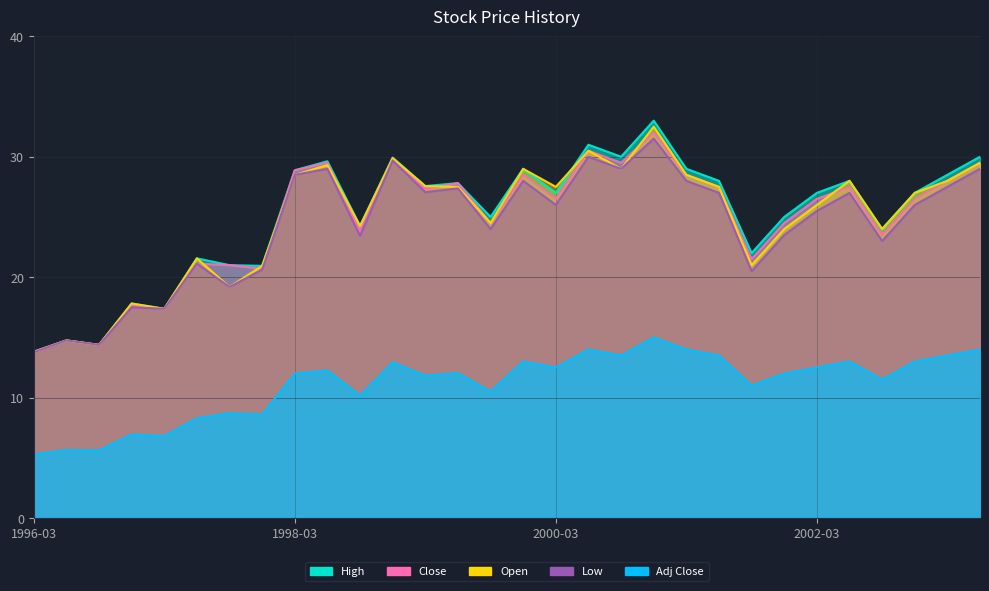

Which series has the largest range (max minus min)?

High